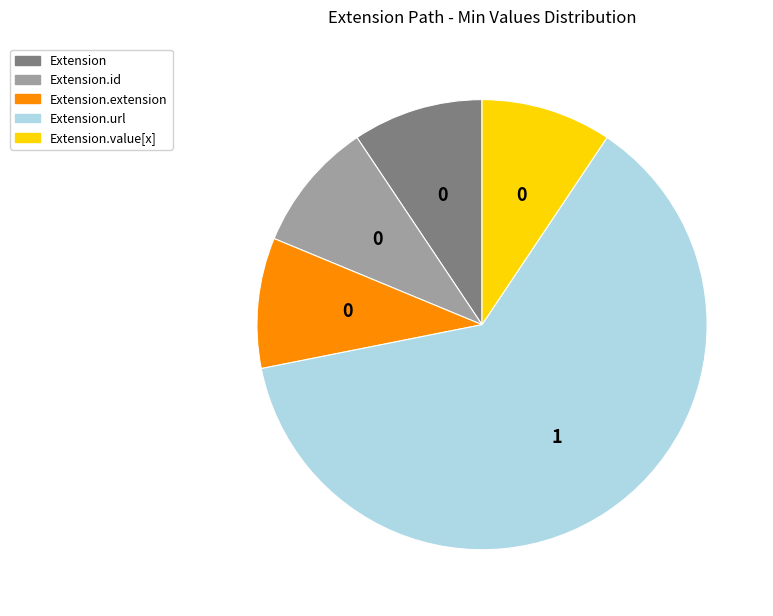

Count the number of slices in the pie.

5